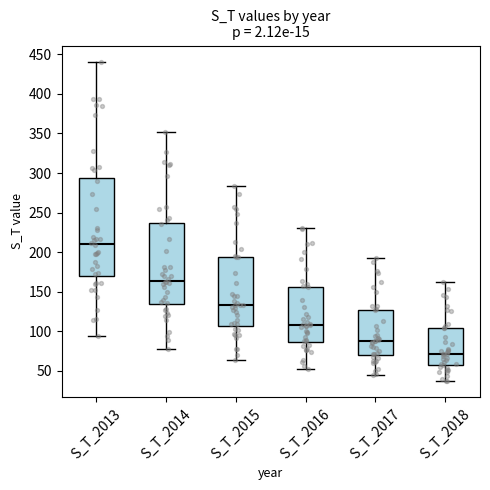

Reading left to right, transcribe this box plot: for each box, give where its median line is, the range the box spans, and where its two whiskers end, as read against the y-axis. The values are not printed on the chart, so give them approximately, as read against the axis.

S_T_2013: median 210, box 170 to 295, whiskers 95 to 440
S_T_2014: median 165, box 135 to 235, whiskers 75 to 350
S_T_2015: median 135, box 105 to 195, whiskers 65 to 285
S_T_2016: median 105, box 85 to 155, whiskers 55 to 230
S_T_2017: median 85, box 70 to 125, whiskers 45 to 195
S_T_2018: median 70, box 55 to 105, whiskers 35 to 160